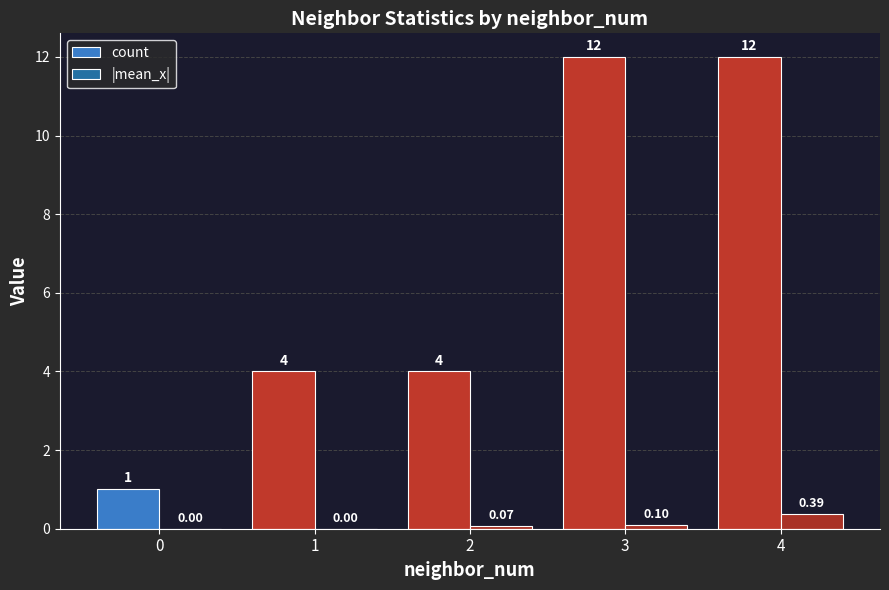

What is the sum of the |mean_x| values at 0 and 2?

0.1